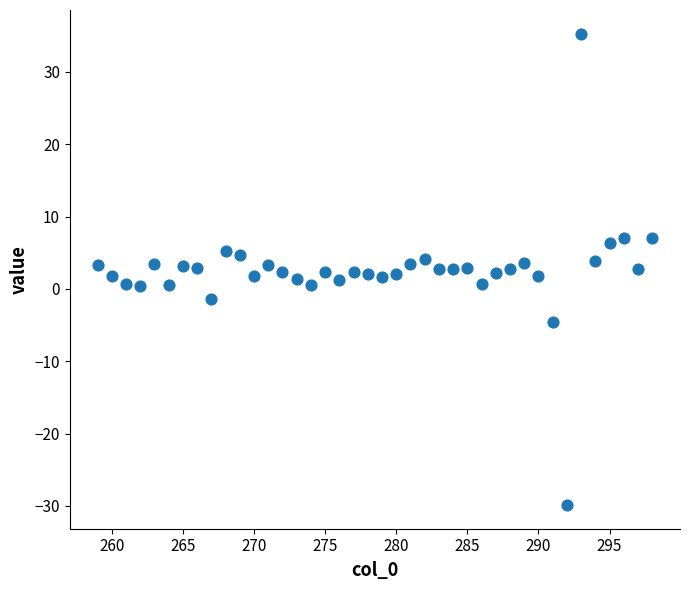

What is the range of Y values (max minus min)?

65.2